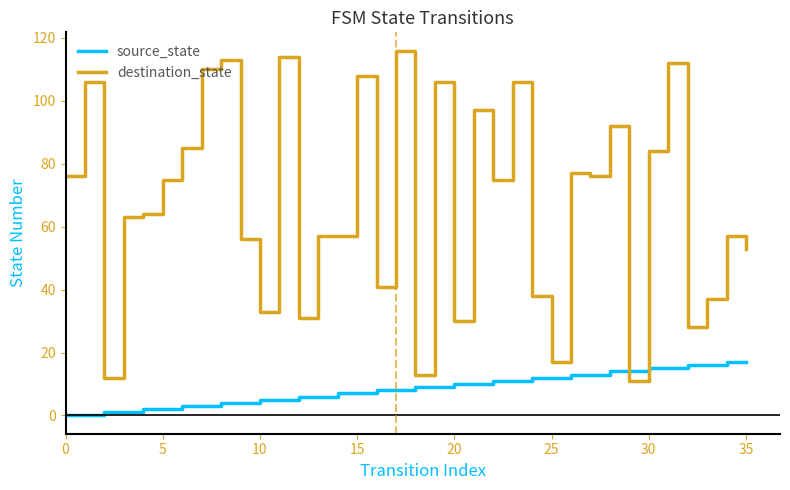

List the series in order of their overall mean, lowest first.

source_state, destination_state